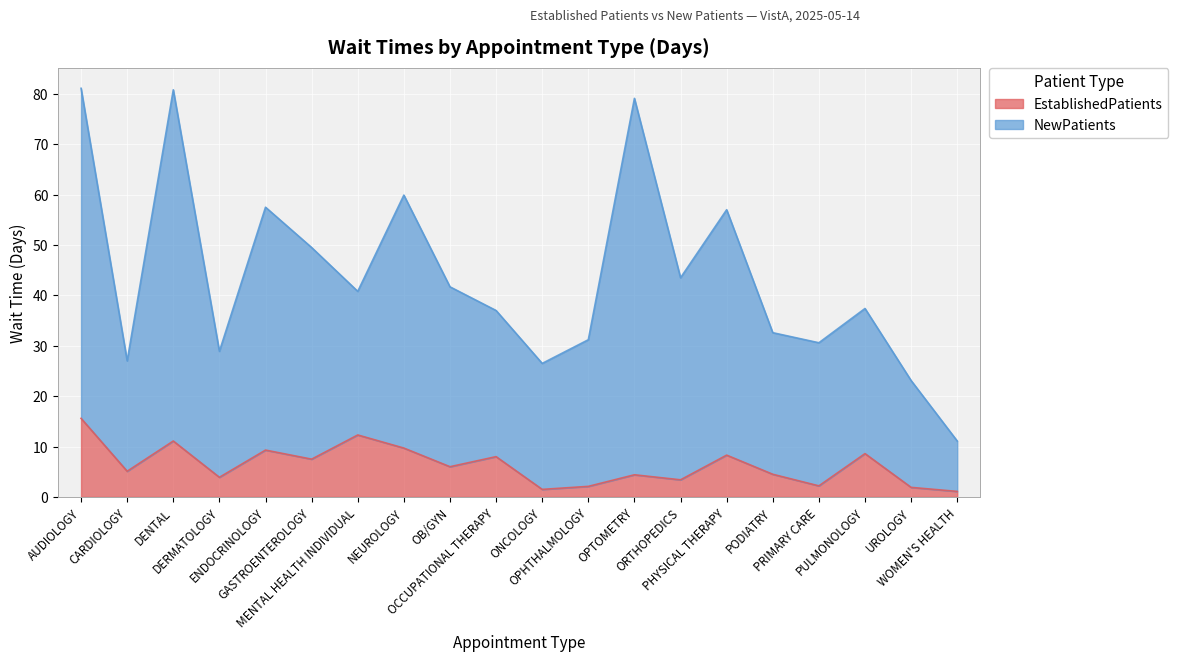

Which series changed the most between NEUROLOGY and ORTHOPEDICS?

NewPatients